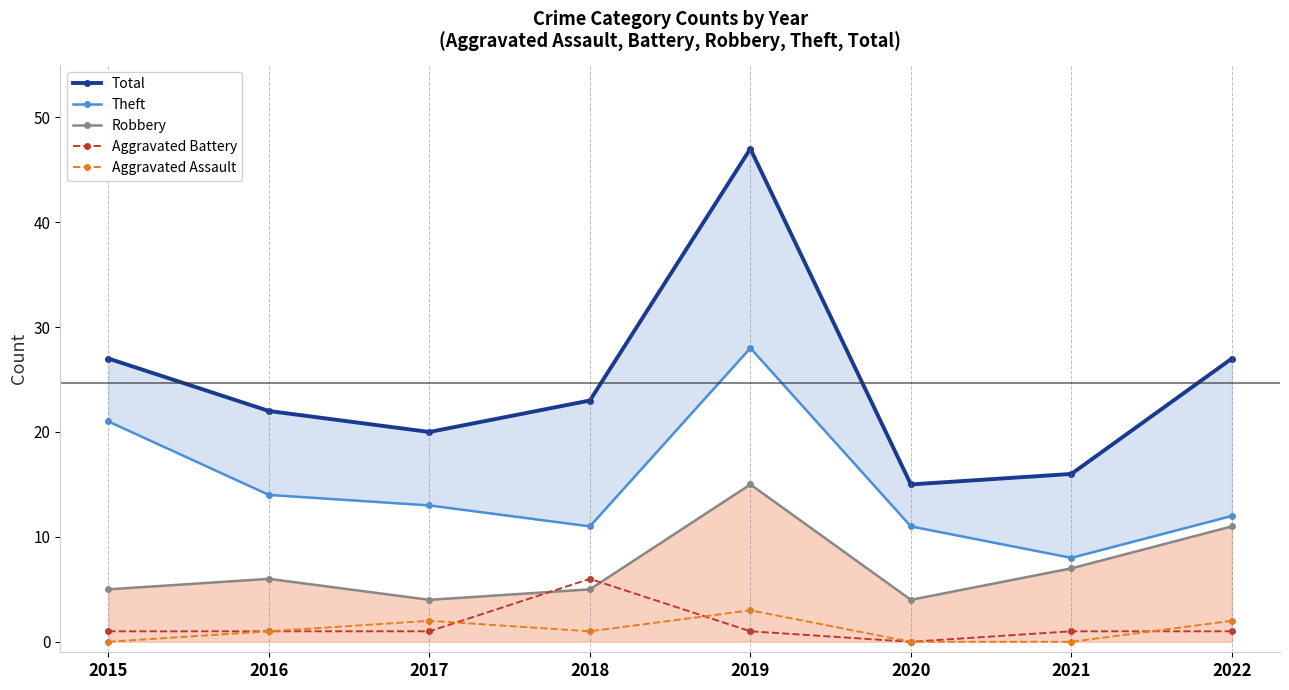

Which series has the widest spread of values?

Total